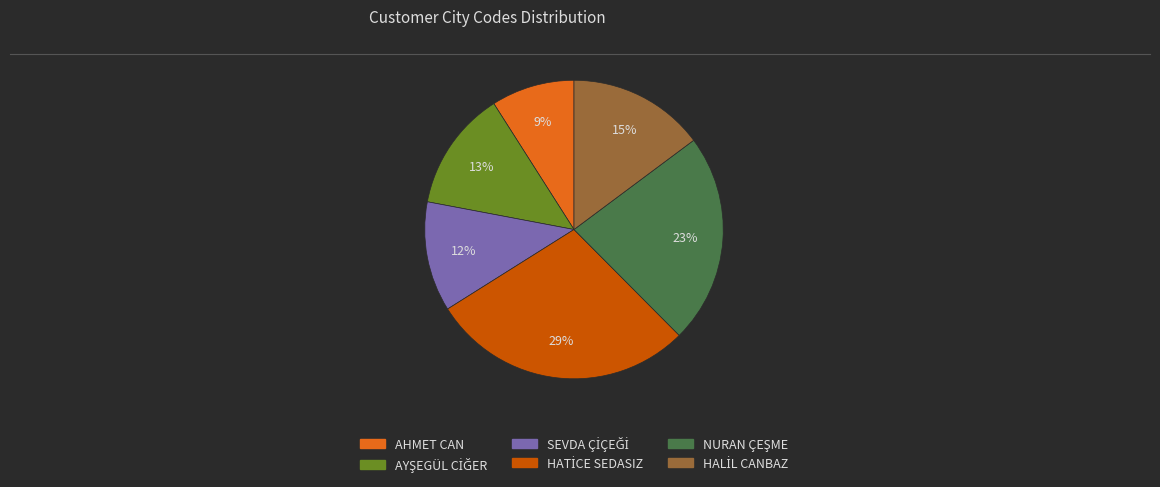

To the nearest percent, what is the average slice percentage?

17%